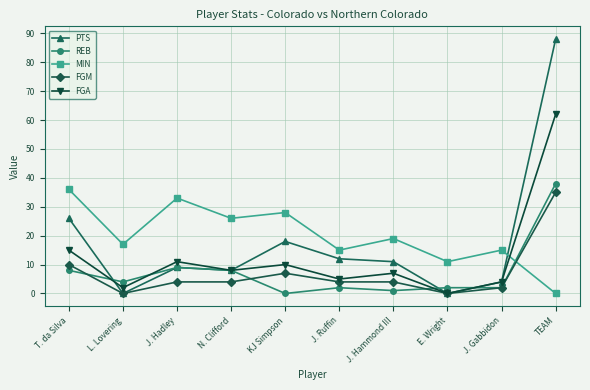

What is the total value across all series at J. Gabbidon?

27